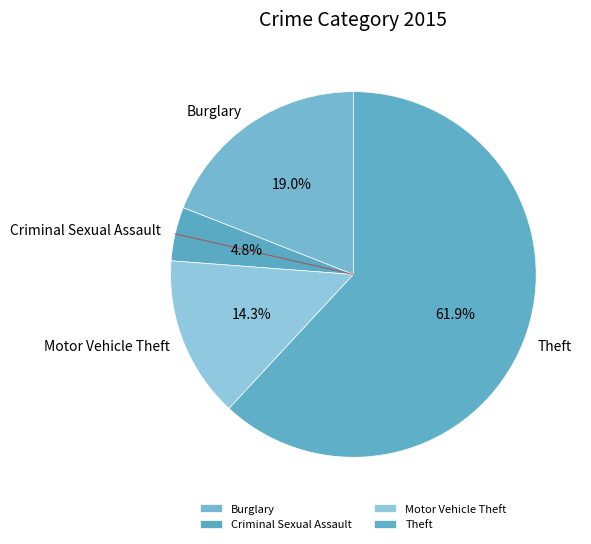

The Burglary slice represents 19% of the pie. True or false?

True